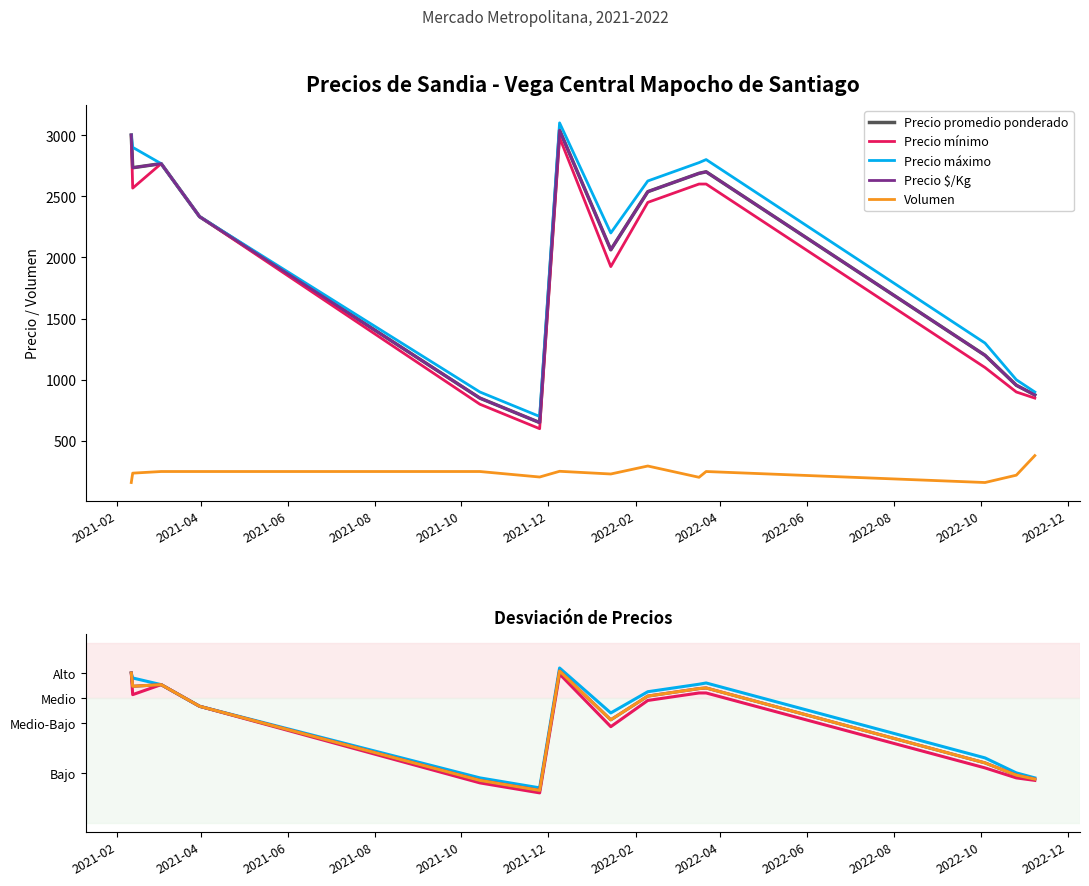

Is the value of Volumen at 2022-10 greater than the value of Precio $/Kg at 2021-04?

No